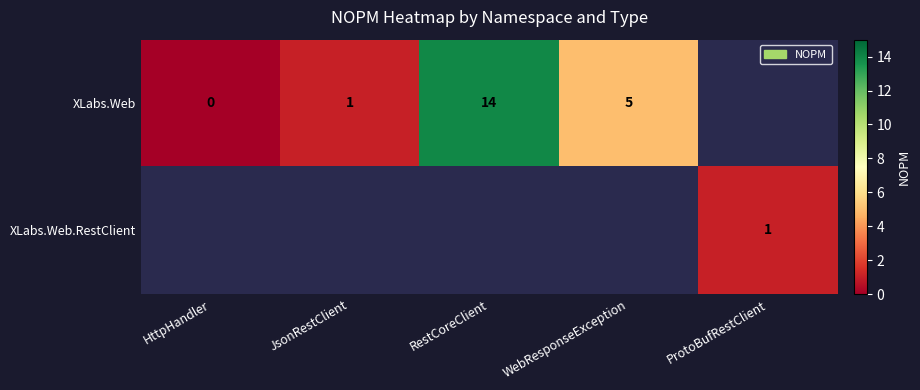

What is the difference between the XLabs.Web values at WebResponseException and JsonRestClient?

4